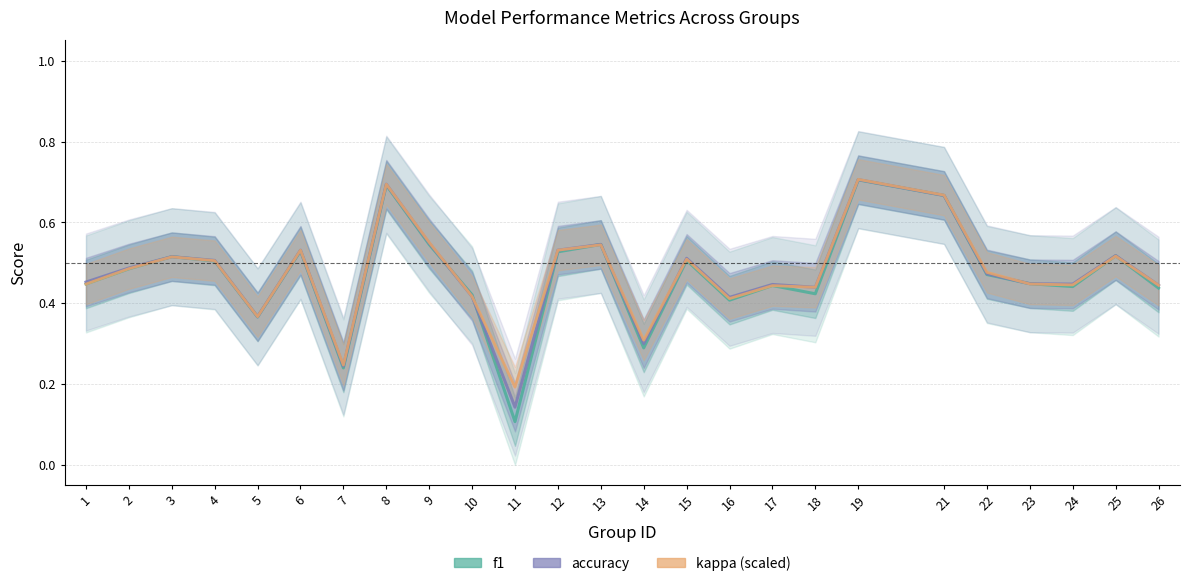

At which label does accuracy reach its minimum?

11